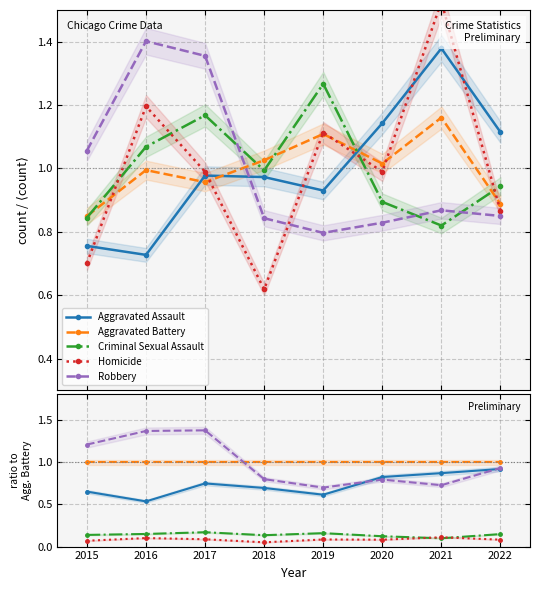

Reading left to right, list all the values displayed in this chart.

Aggravated Assault: 0.7	0.5	0.7	0.7	0.6	0.8	0.9	0.9
Aggravated Battery: 1.0	1.0	1.0	1.0	1.0	1.0	1.0	1.0
Criminal Sexual Assault: 0.1	0.1	0.2	0.1	0.2	0.1	0.1	0.1
Homicide: 0.1	0.1	0.1	0.1	0.1	0.1	0.1	0.1
Robbery: 1.2	1.4	1.4	0.8	0.7	0.8	0.7	0.9